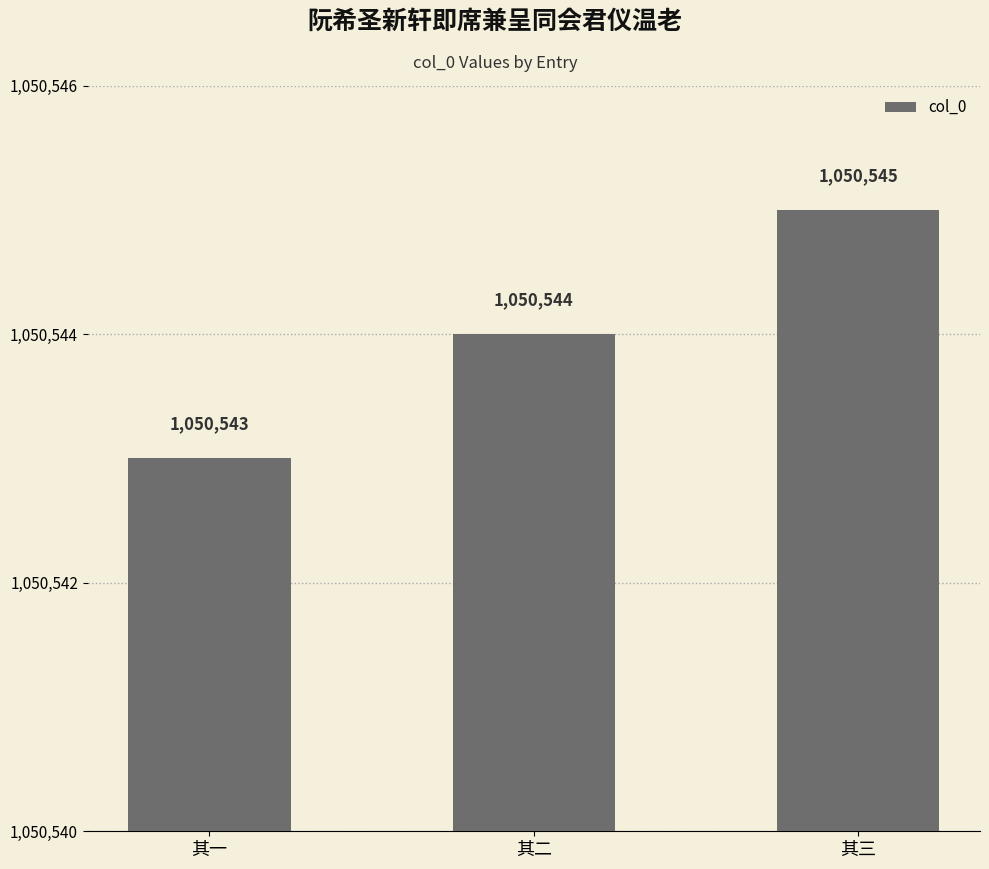

List the labels in order of value, largest first.

其三, 其二, 其一